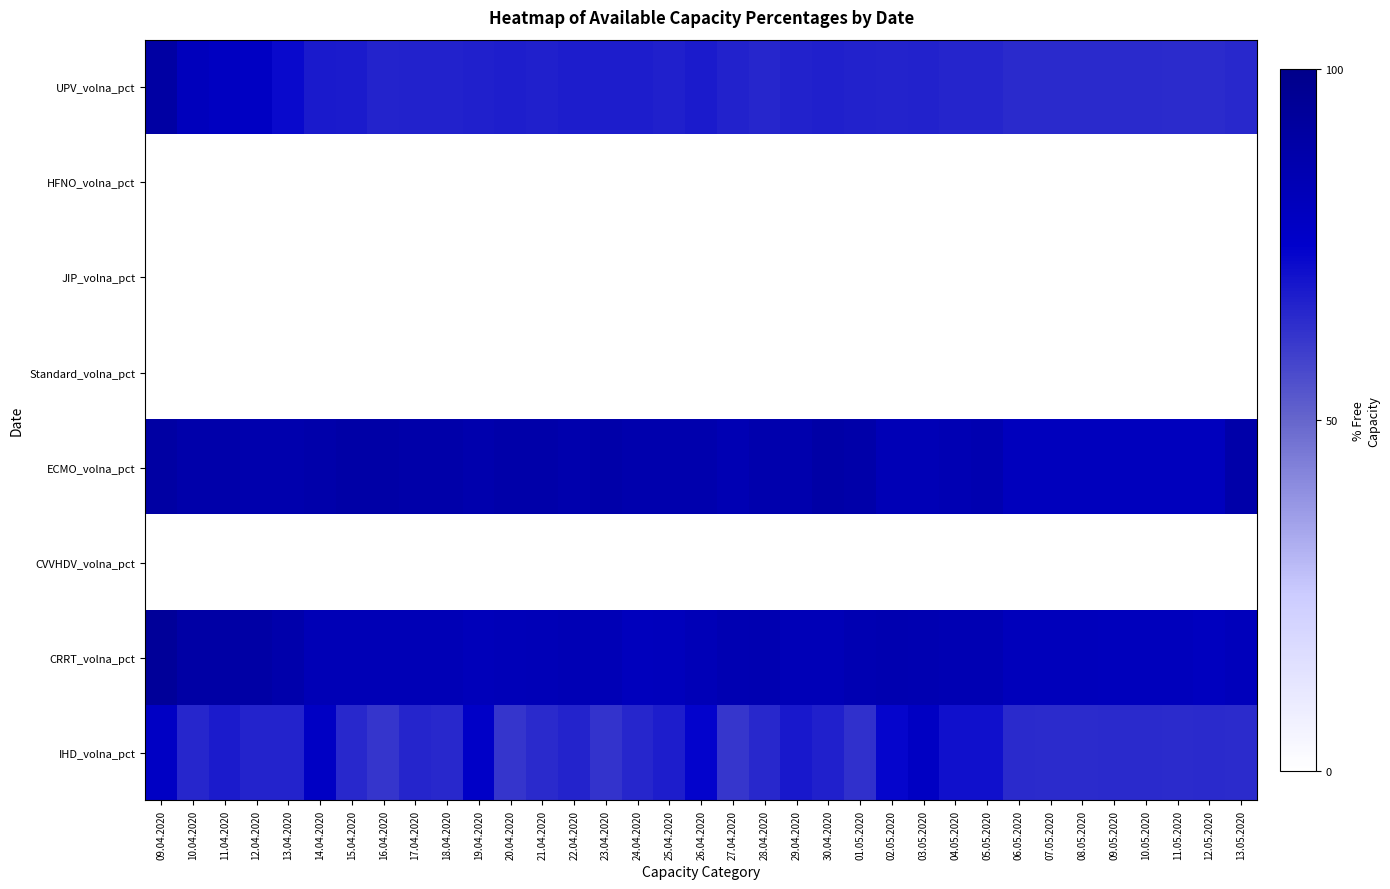

At how many categories does at least one series exceed 0?

35